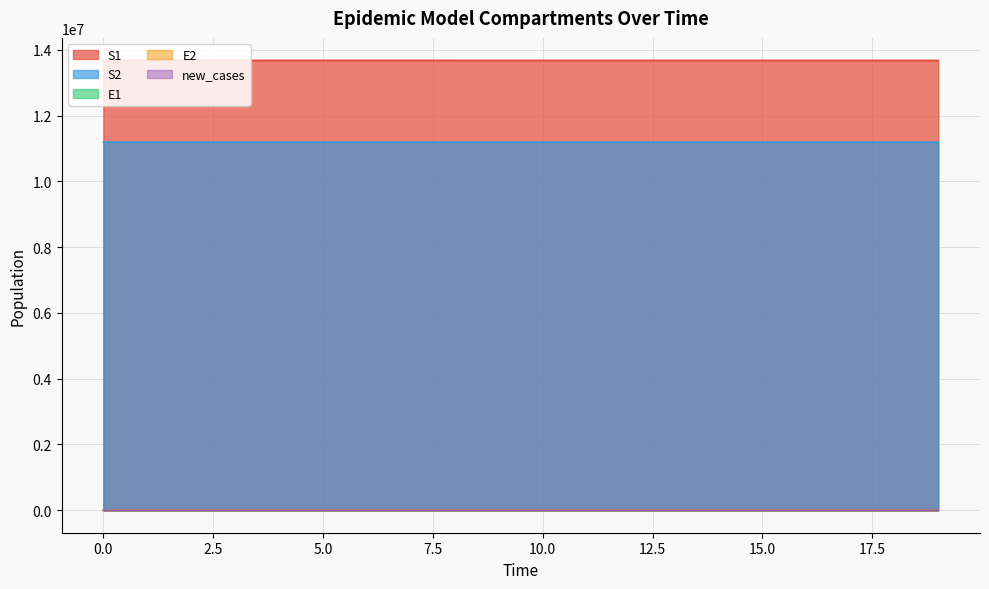

How many lines are shown in the chart?

5